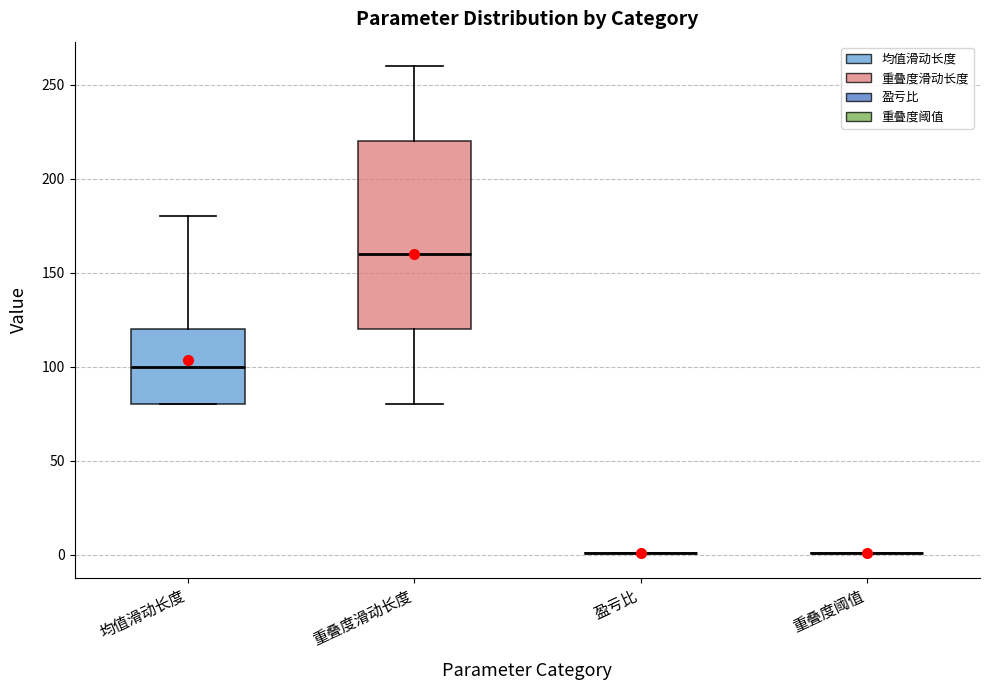

Which box is the tallest, from its lower edge to its upper edge?

重叠度滑动长度